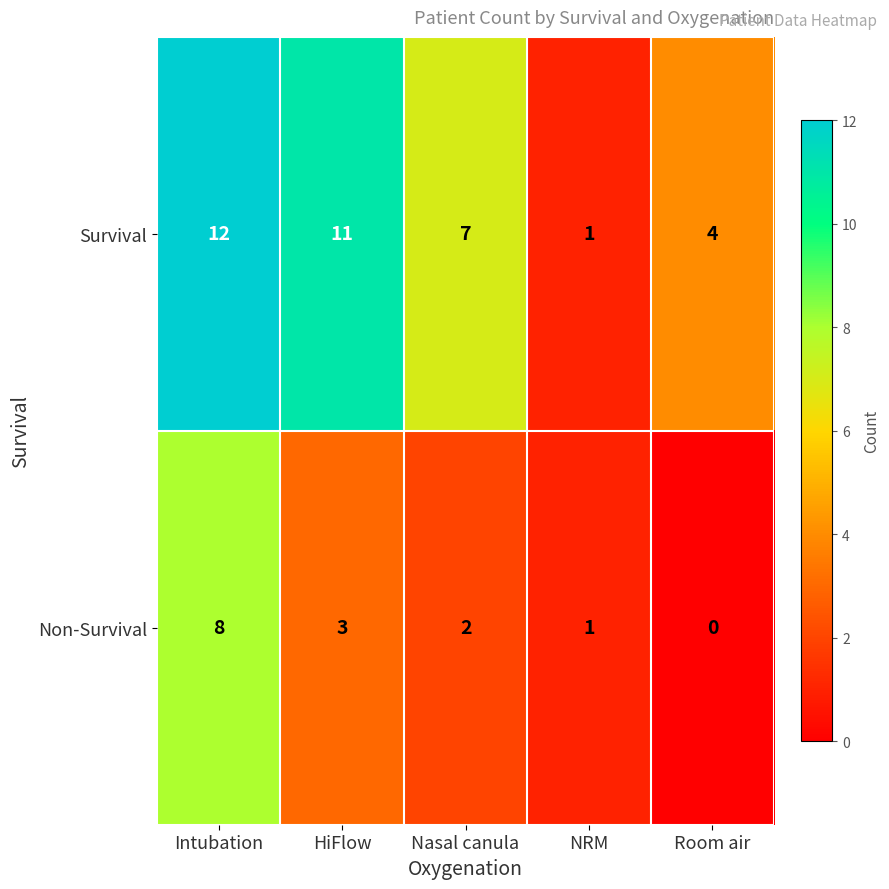

How many positive values does the Non-Survival series have?

4